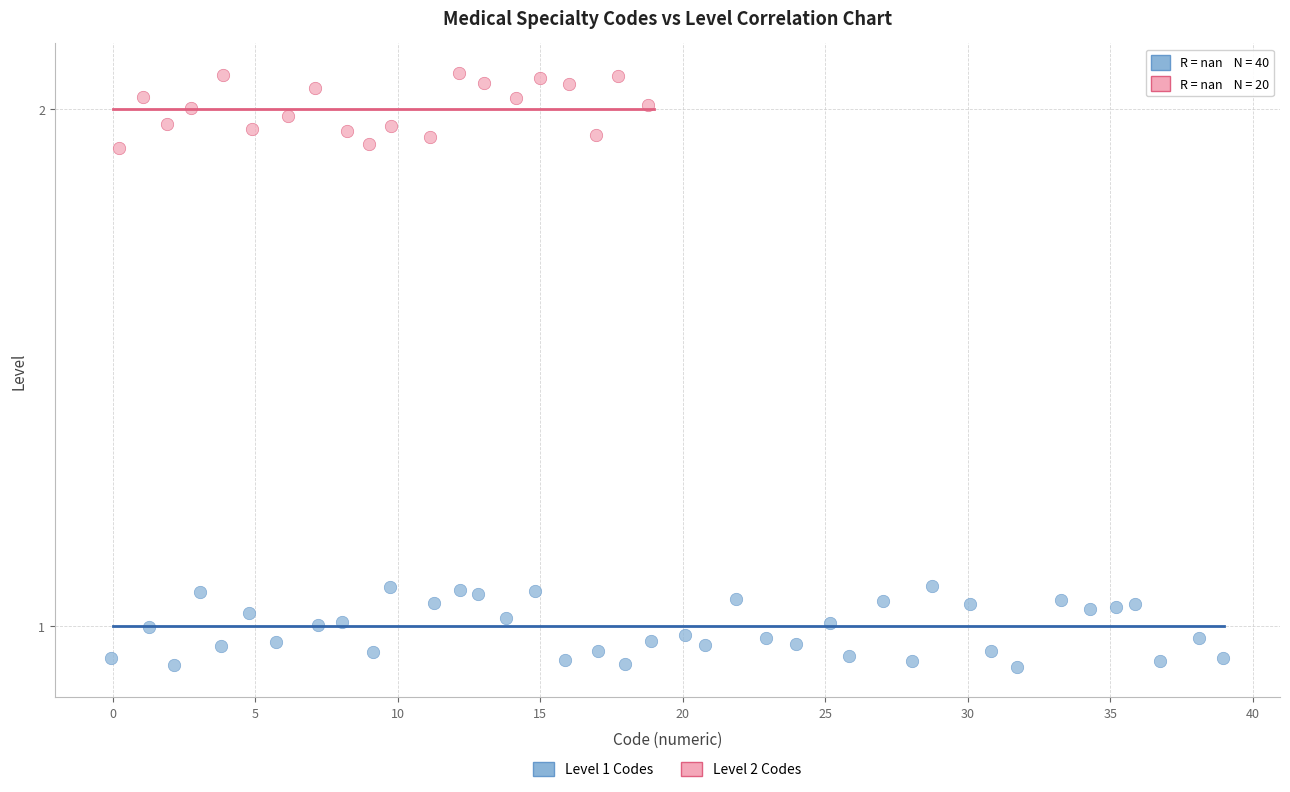

Which series has the largest Y range (max minus min)?

Level 1 Codes